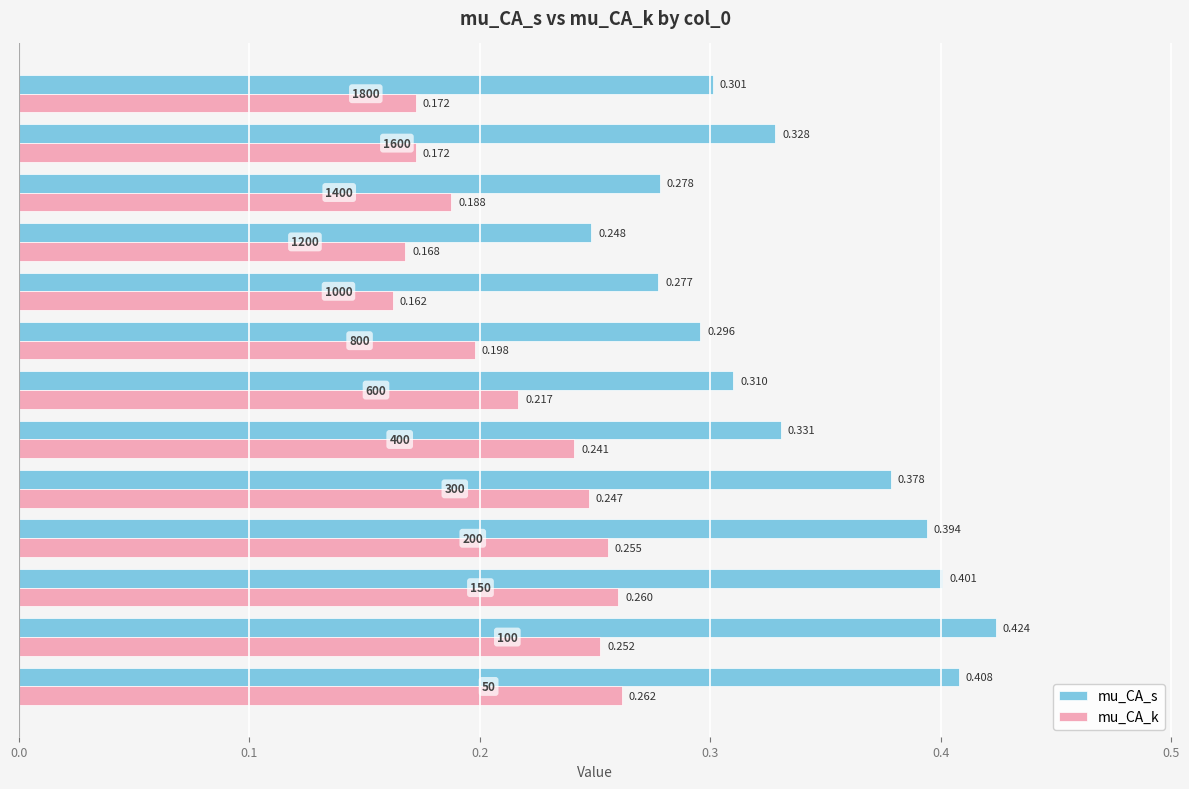

Rank the series by their average value, from lowest to highest.

mu_CA_k, mu_CA_s